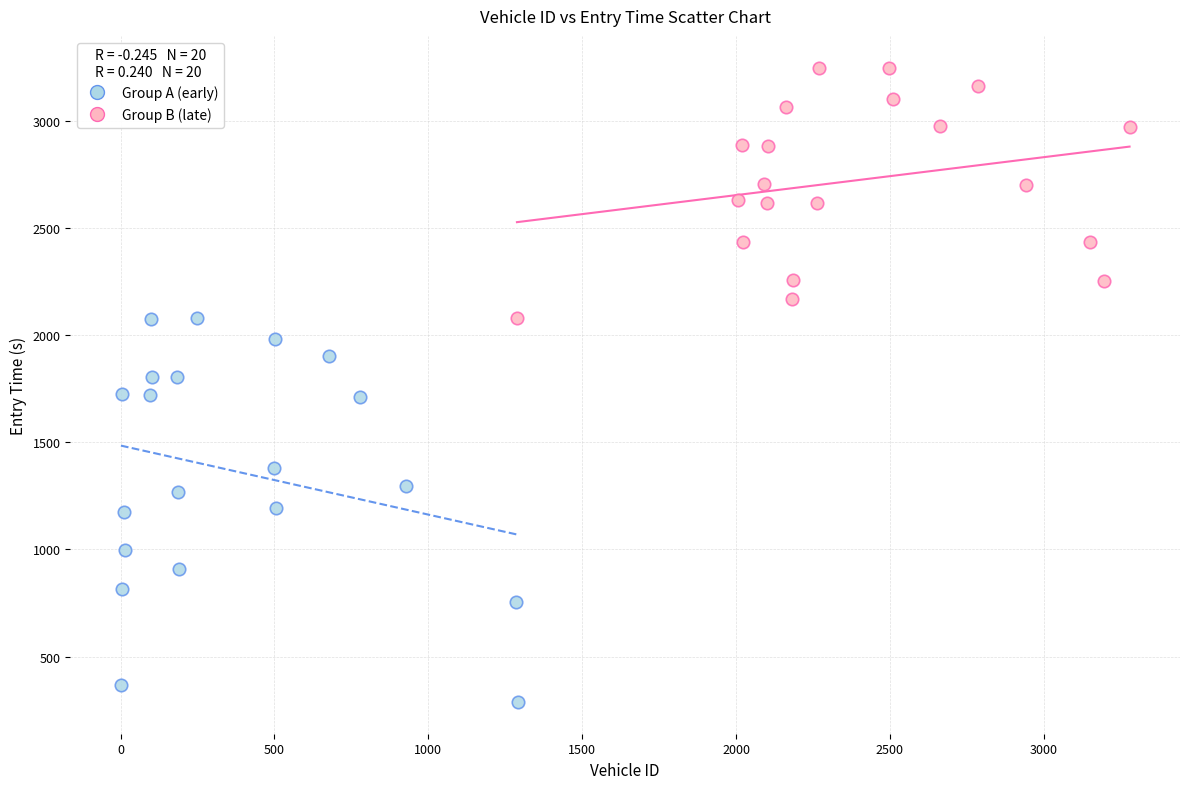

Which series has the widest spread of Y values?

Group A (early)